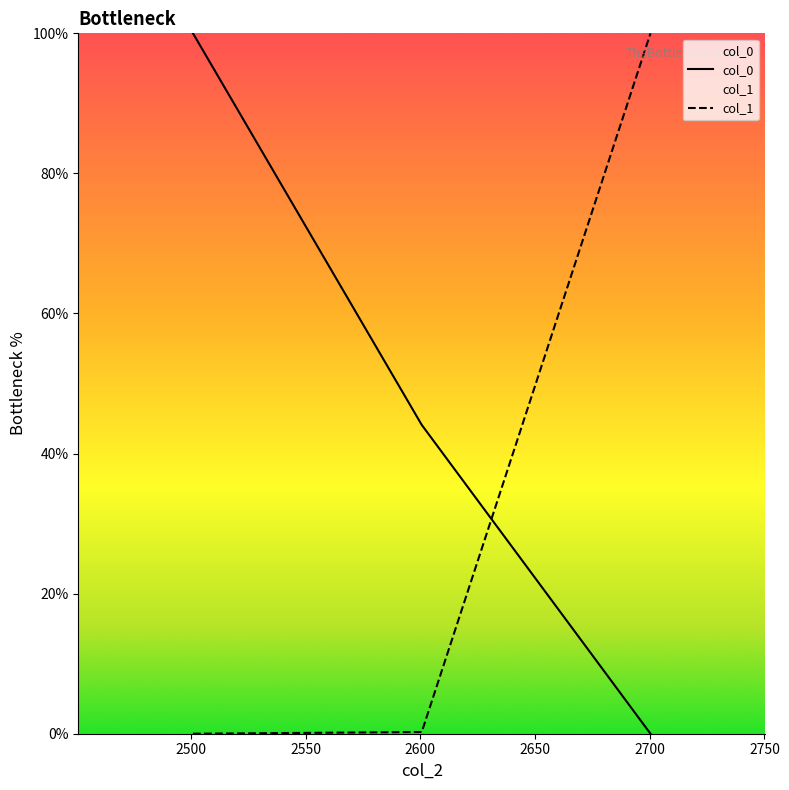

Does the chart display data point markers on the line(s)?

No